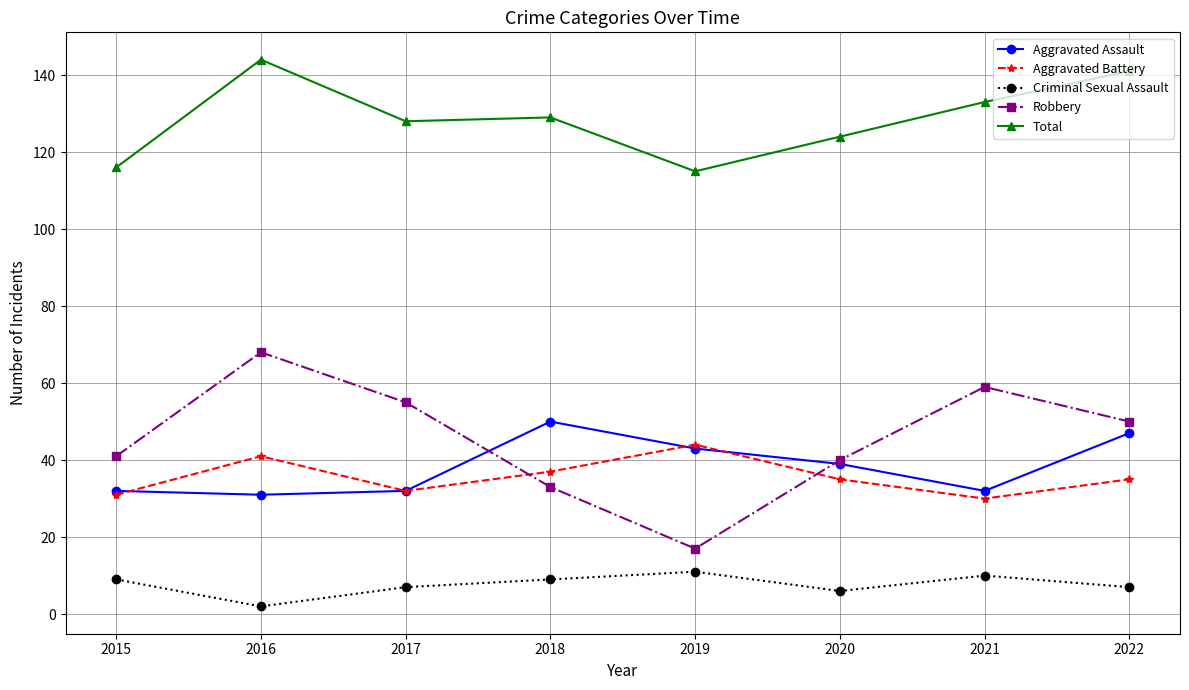

What is the spread (max minus min) of values at 2021?

123